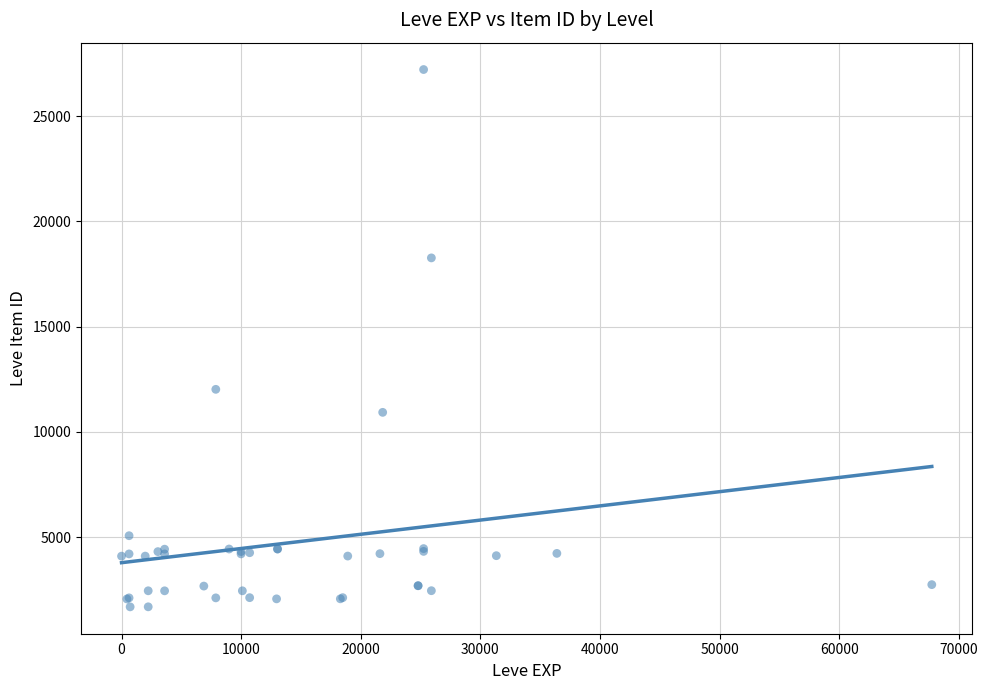

What Y value in the scatter plot is closest to 14448?

12018